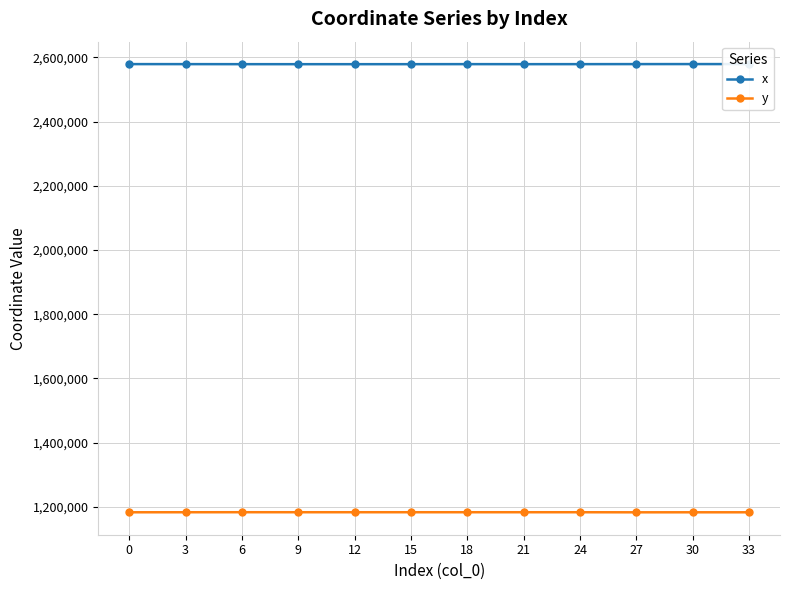

What is the lowest value of the x series?

2578740.4